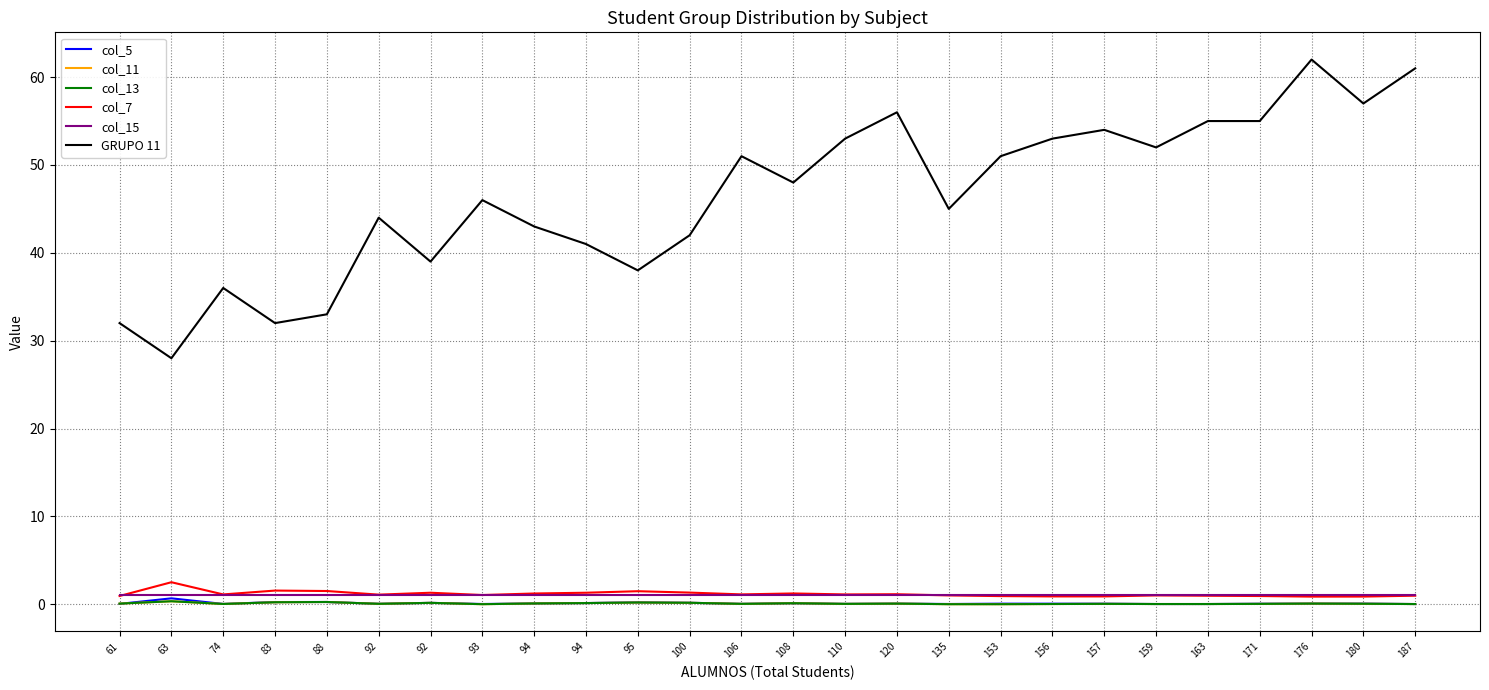

Is this an area chart (filled region under the line)?

No